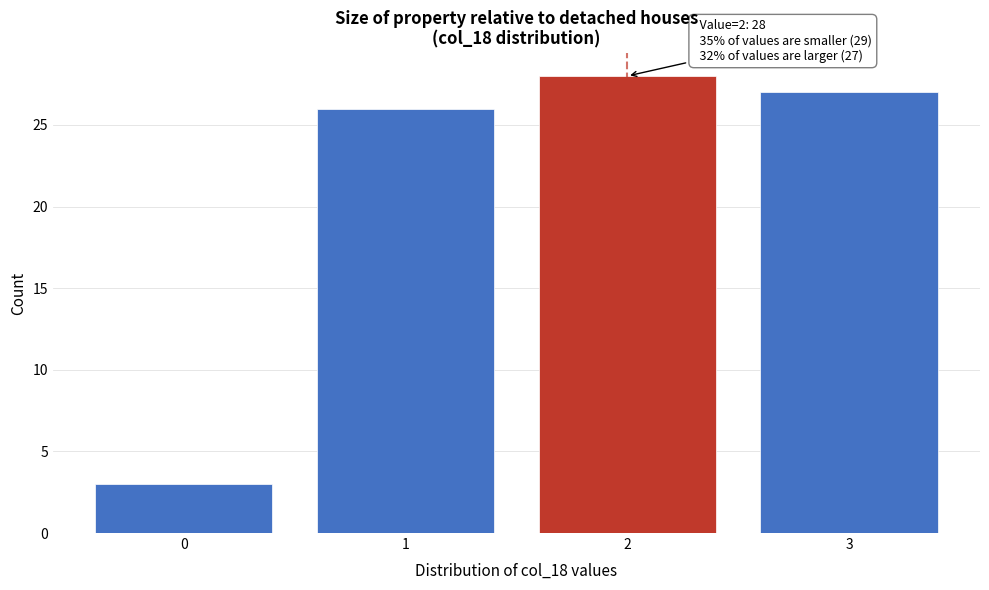

Reading left to right, transcribe all the data shown in this chart.

0=3	1=26	2=28	3=27